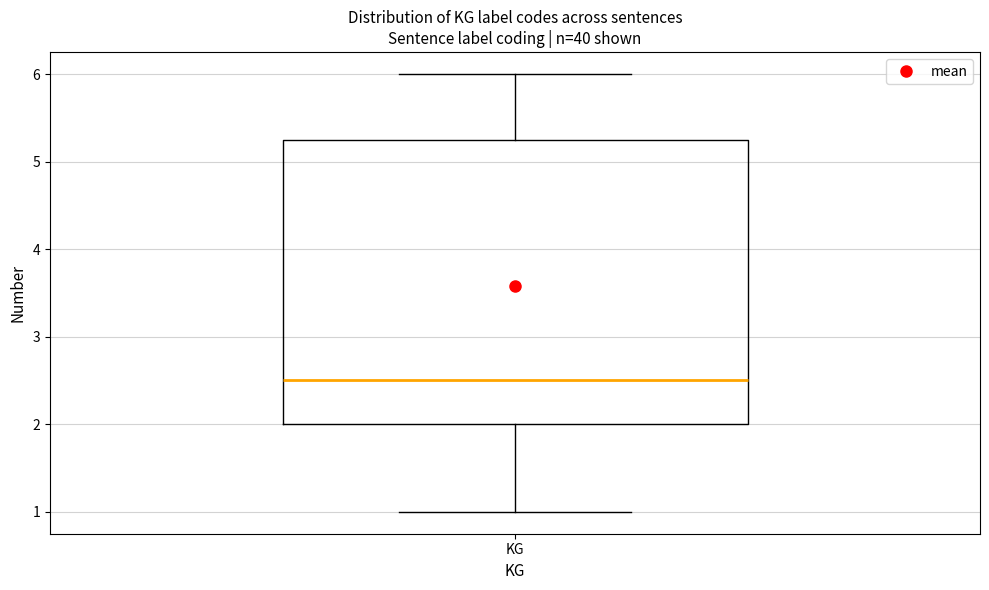

Where is the upper edge of the box for KG on the y-axis? The values are not printed on the chart, so give them approximately, as read against the axis.

5.3